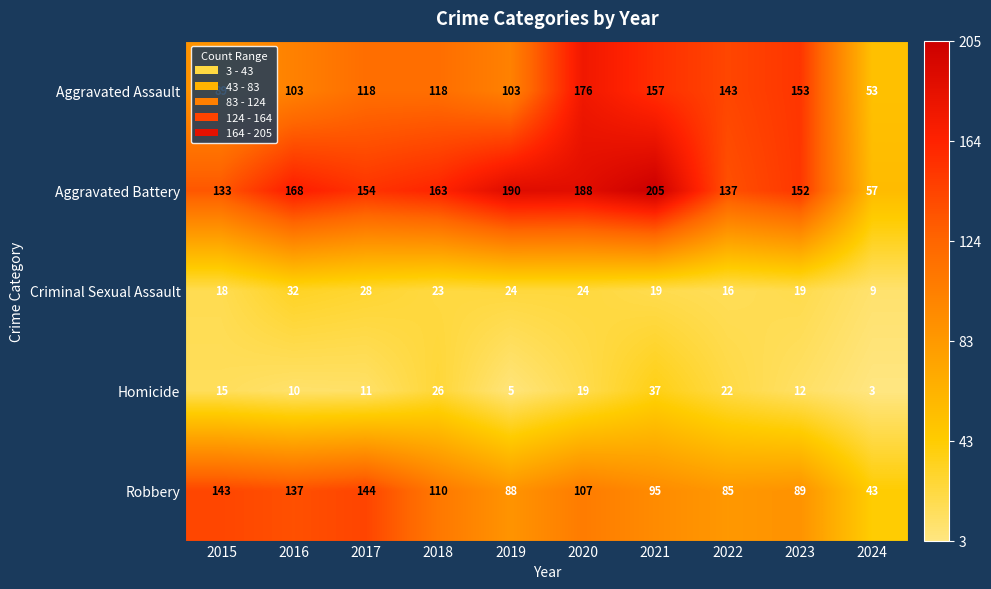

What is the sum of all Criminal Sexual Assault values?

212